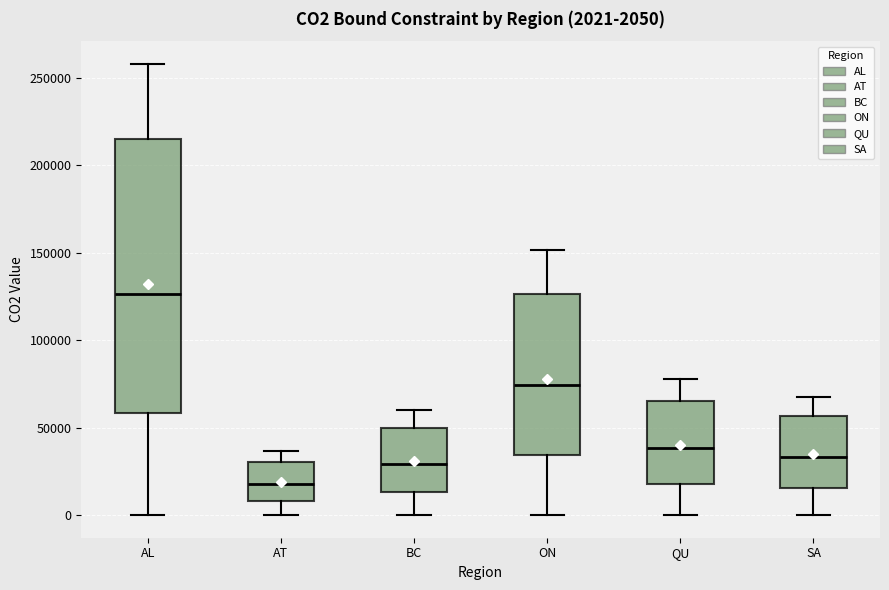

Comparing the boxes themselves (not the whiskers), which one is the tallest?

AL